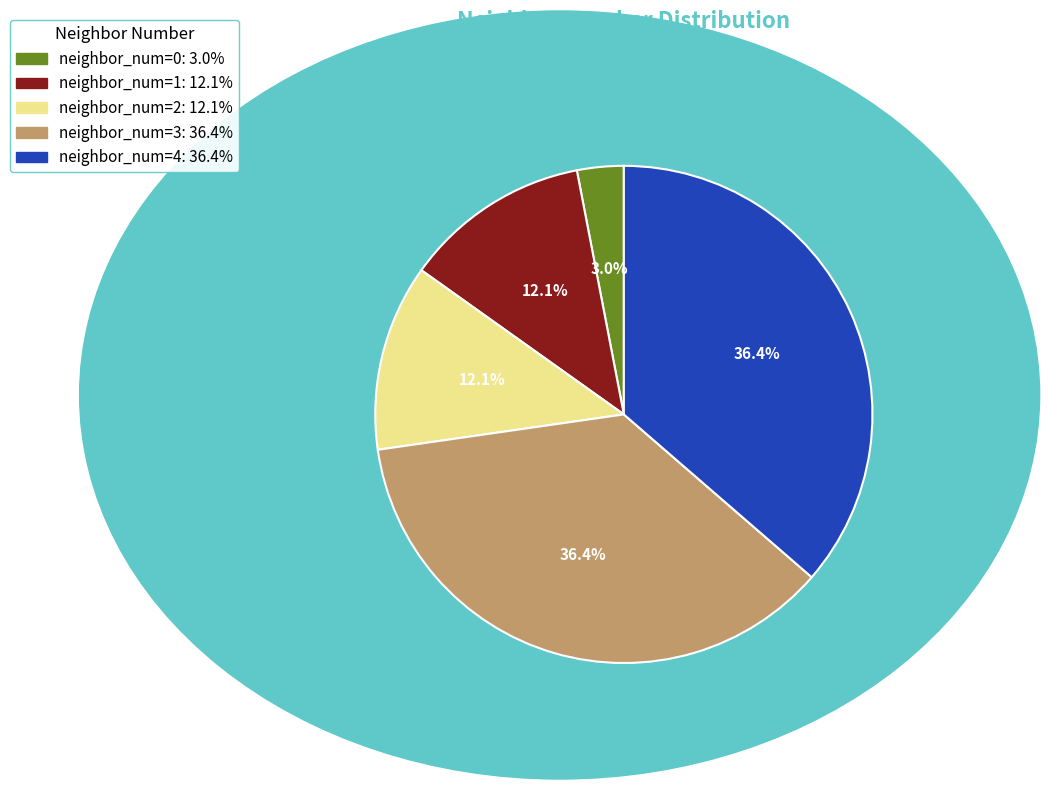

Does any single category account for the majority?

No